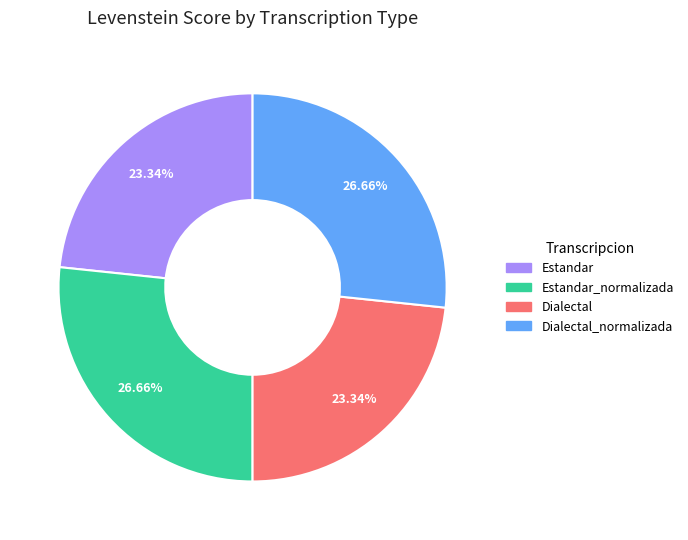

What percentage is the Dialectal slice, to the nearest percent?

23%